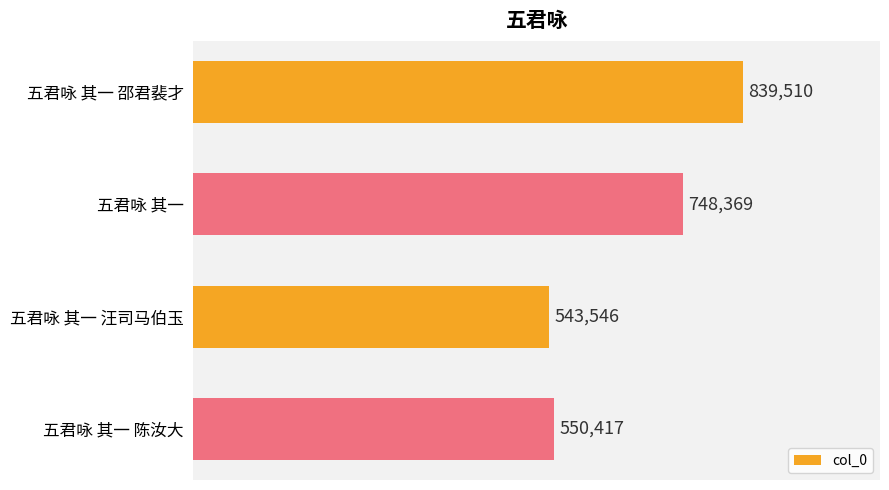

What is the average value?

670460